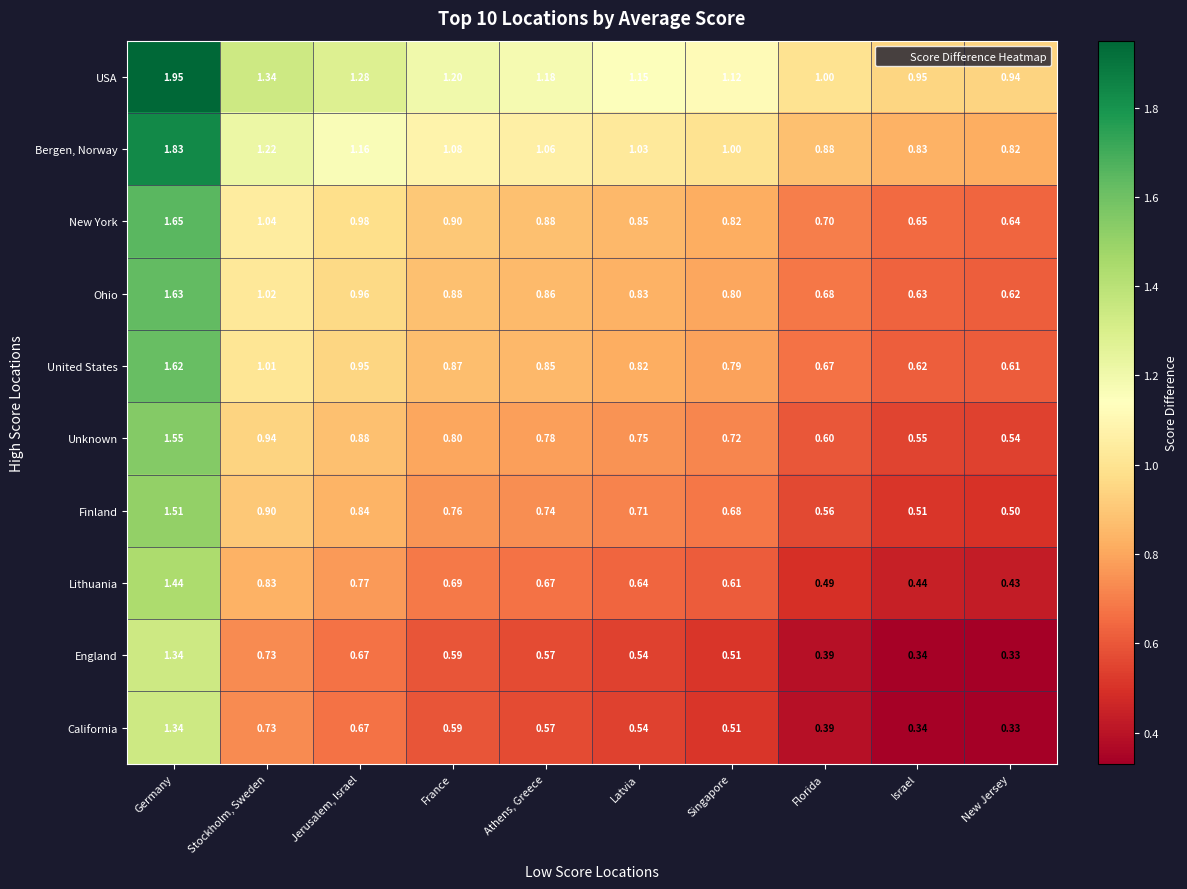

At which category does the chart reach its peak across all series?

Germany